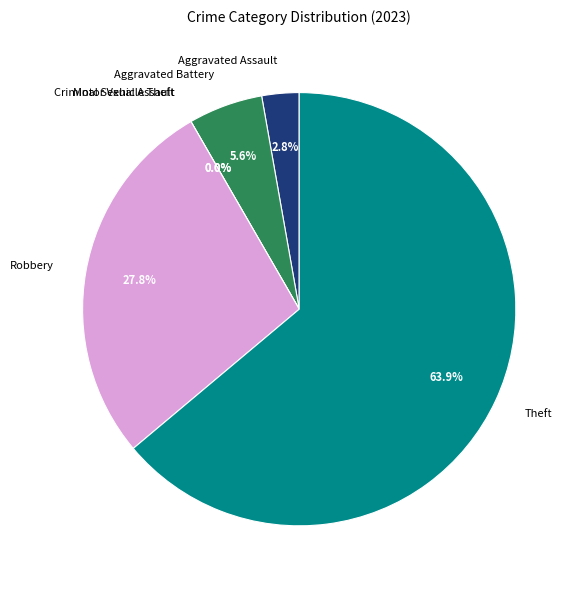

To the nearest percent, what is the difference between the Aggravated Battery and Criminal Sexual Assault slice percentages?

6%